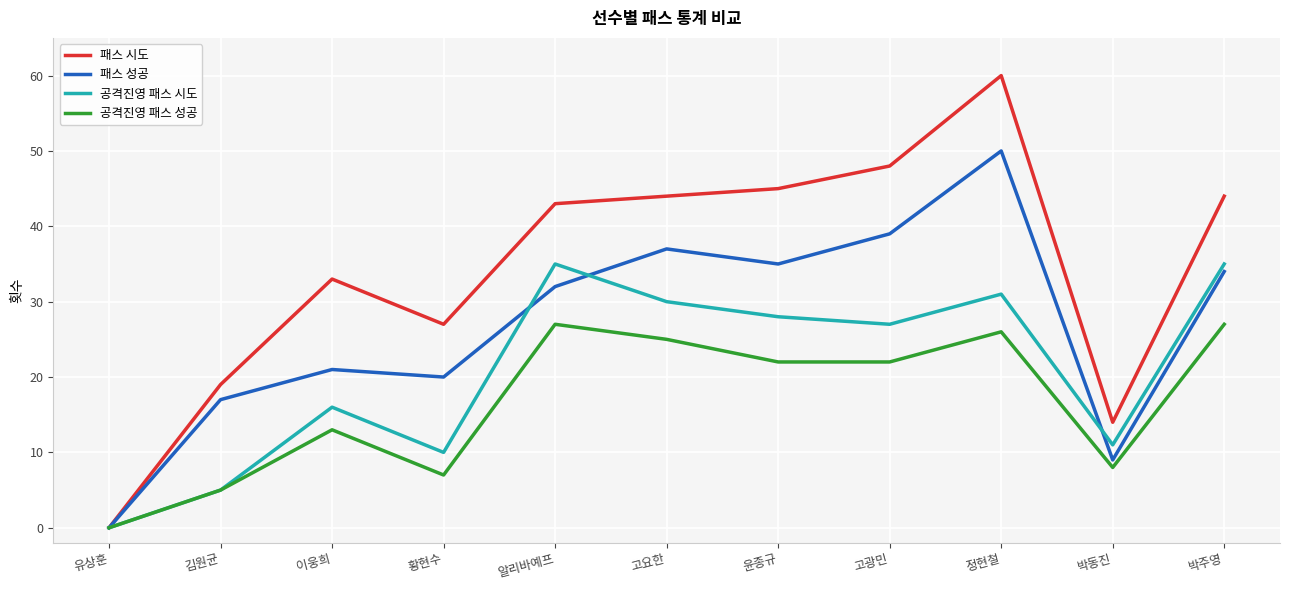

Rank the series by their average value, from highest to lowest.

패스 시도, 패스 성공, 공격진영 패스 시도, 공격진영 패스 성공